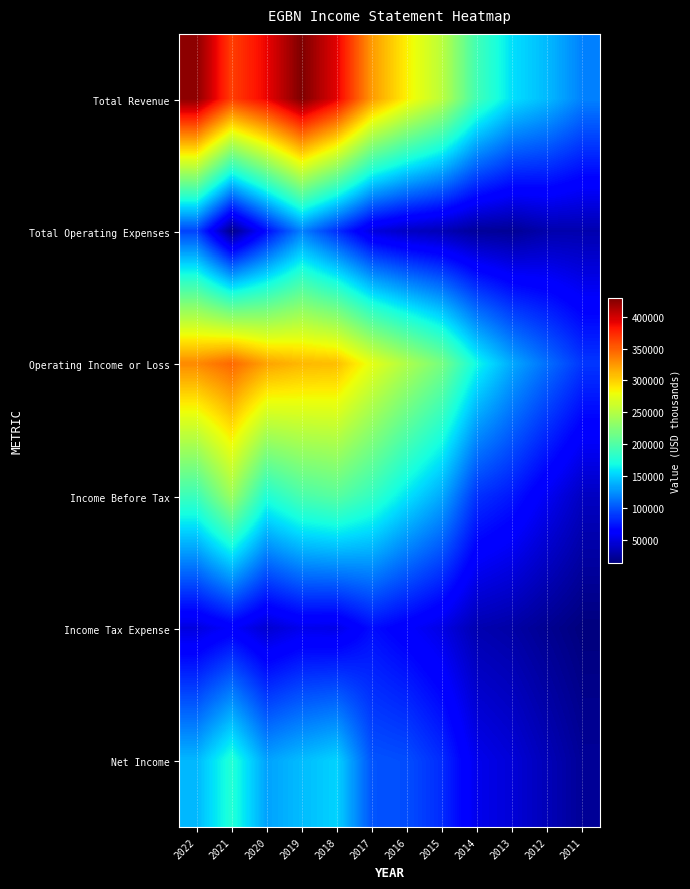

Reading left to right, transcribe all the data shown in this chart.

Total Revenue: 2022=424600	2021=364500	2020=390000	2019=429600	2018=393300	2017=324000	2016=285800	2015=253200	2014=191600	2013=157300	2012=141900	2011=119100
Total Operating Expenses: 2022=93500	2021=18000	2020=69800	2019=118700	2018=85000	2017=49100	2016=39000	2015=33900	2014=24000	2013=22100	2012=30600	2011=31100
Operating Income or Loss: 2022=331100	2021=346500	2020=320200	2019=311000	2018=308300	2017=274900	2016=246800	2015=219300	2014=167600	2013=135200	2012=111300	2011=88100
Income Before Tax: 2022=189700	2021=237700	2020=176100	2019=196800	2018=204200	2017=185700	2016=159100	2015=135200	2014=86200	2013=75300	2012=56200	2011=38300
Income Tax Expense: 2022=48800	2021=61000	2020=43900	2019=53800	2018=51900	2017=70900	2016=61400	2015=51000	2014=32000	2013=28300	2012=20900	2011=13700
Net Income: 2022=140900	2021=176700	2020=132200	2019=142900	2018=152300	2017=100200	2016=97700	2015=83600	2014=53600	2013=46400	2012=34700	2011=23000